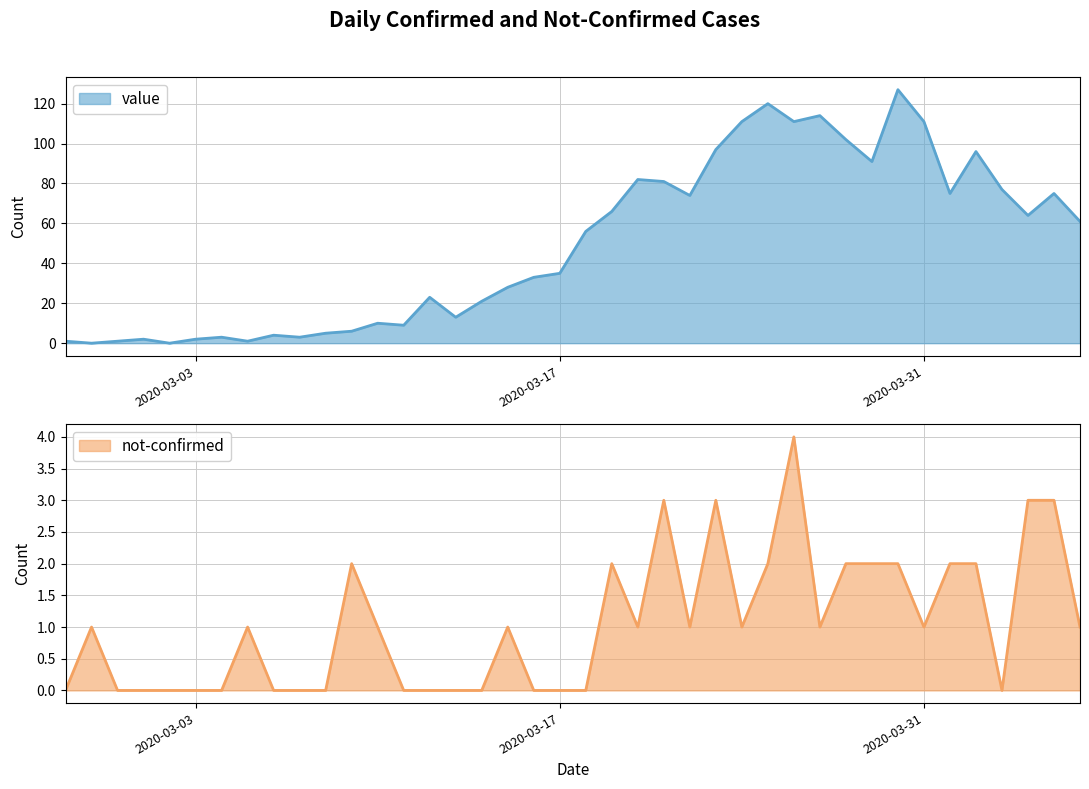

Between 2020-03-15 and 2020-03-16, which series saw the biggest shift?

value